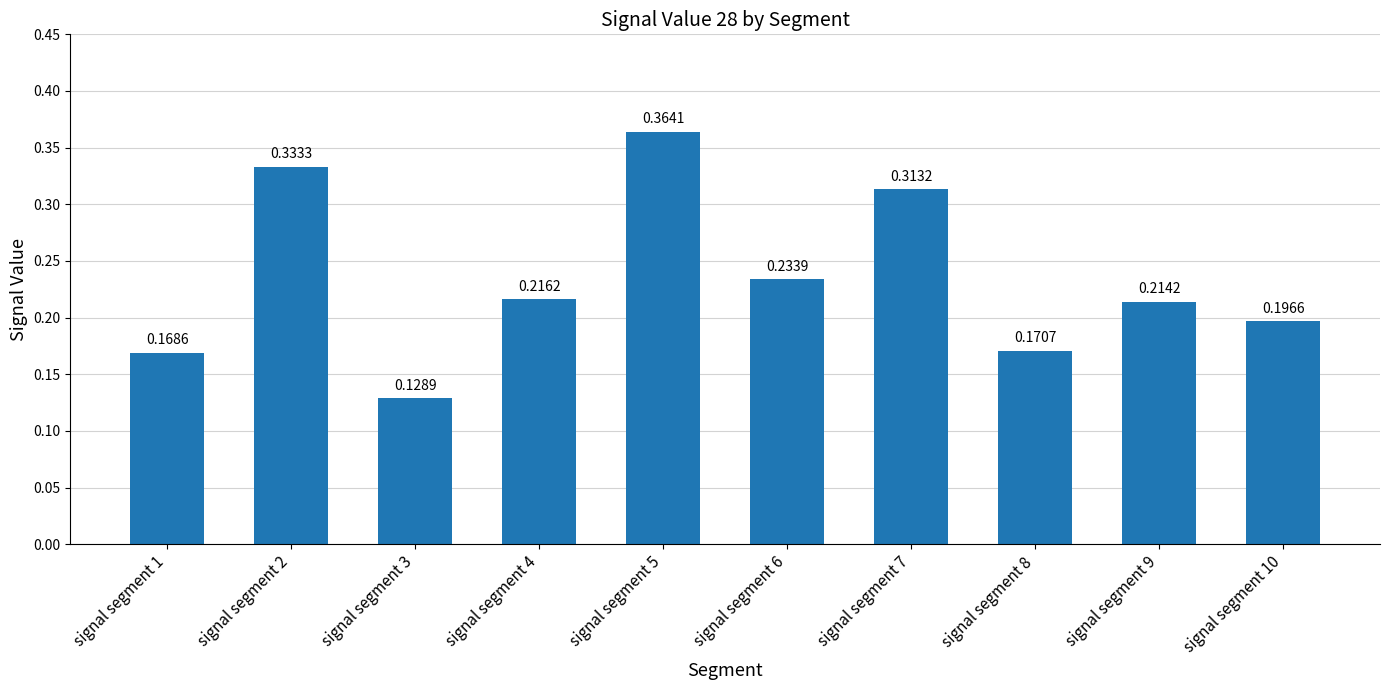

Are the bars horizontal?

No